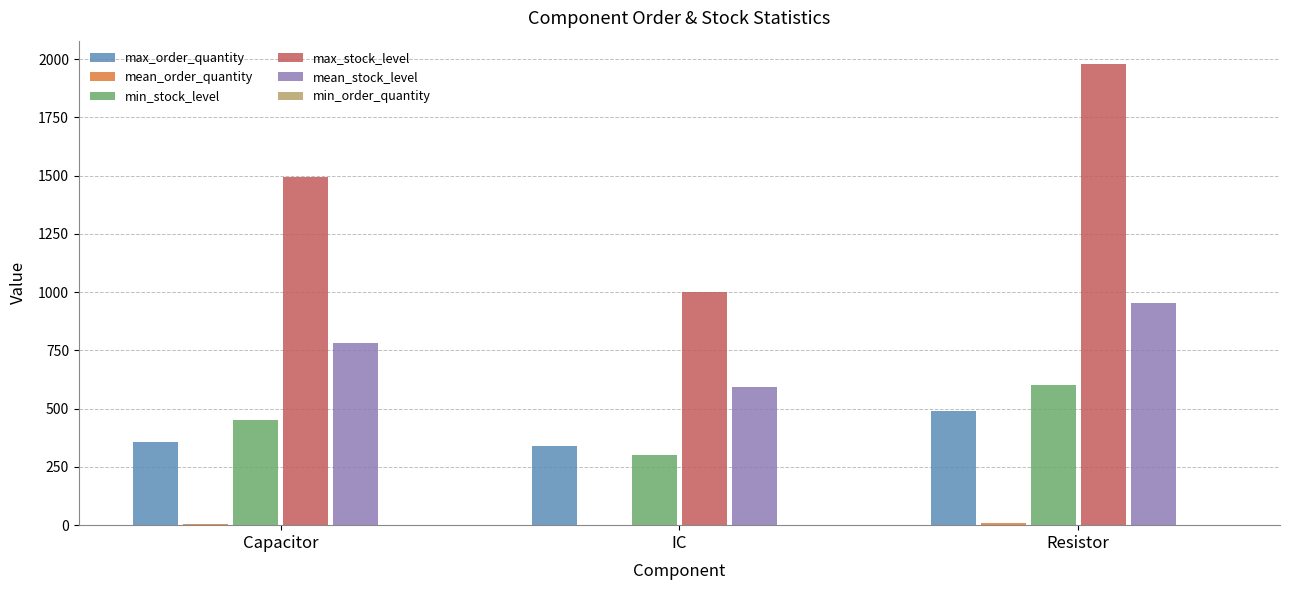

At which label is max_stock_level closest to 1489?

Capacitor